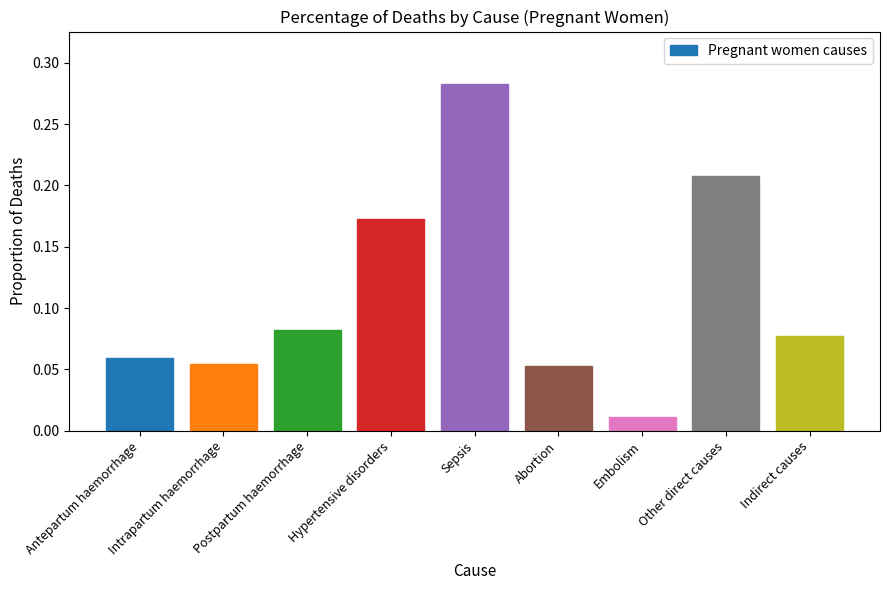

What is the label of the 3rd bar from the left?

Postpartum haemorrhage